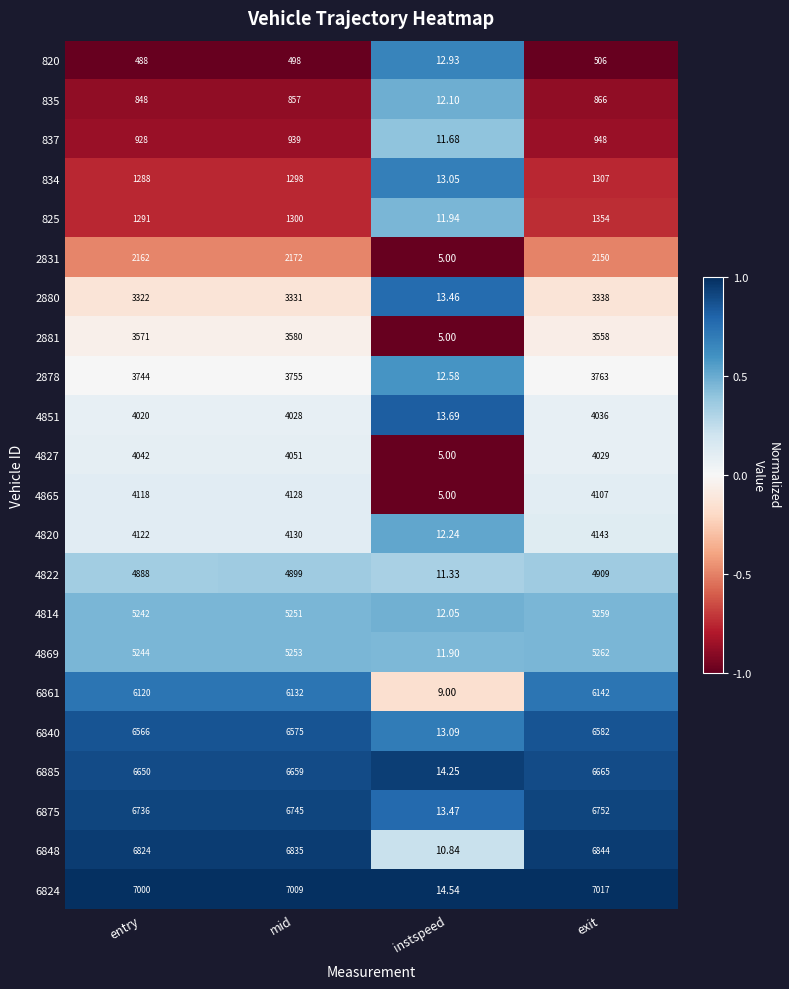

At which category is the sum across all series the highest?

exit